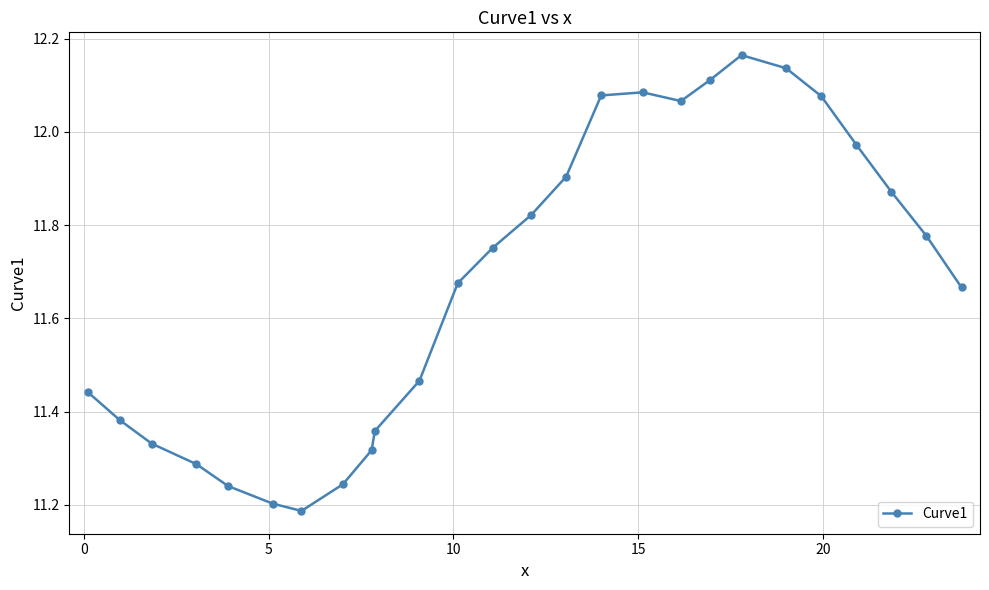

How many points are higher than both their immediate neighbors (excluding endpoints)?

2